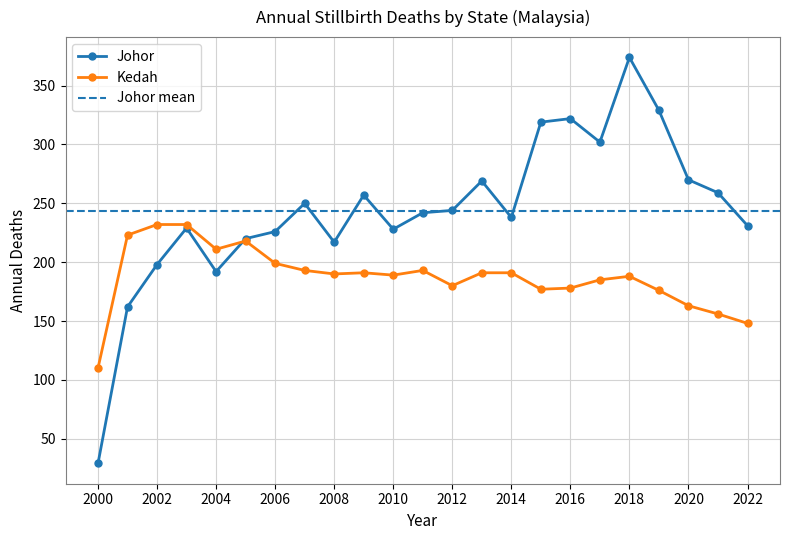

Which label corresponds to the largest value in the chart?

2018